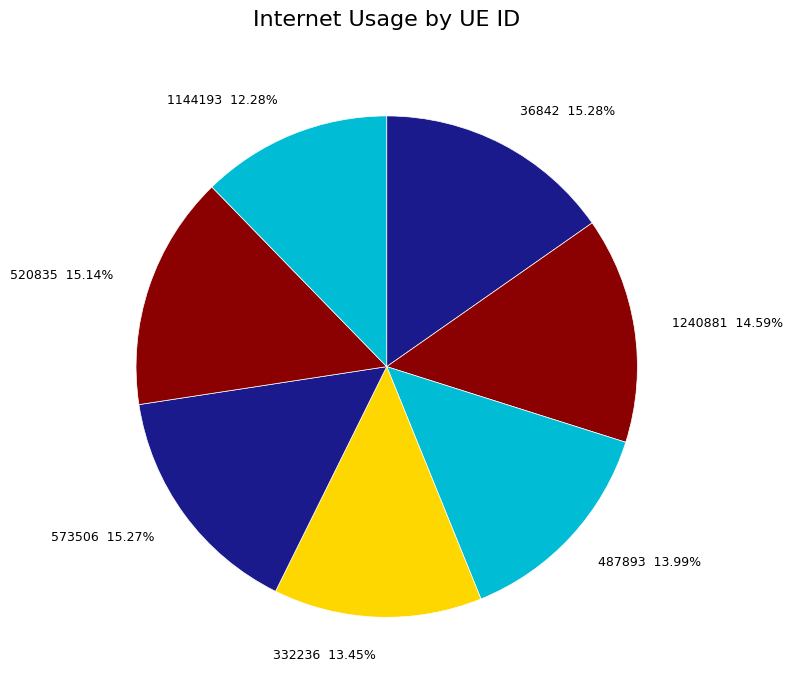

Is there any slice that represents more than half of the pie?

No